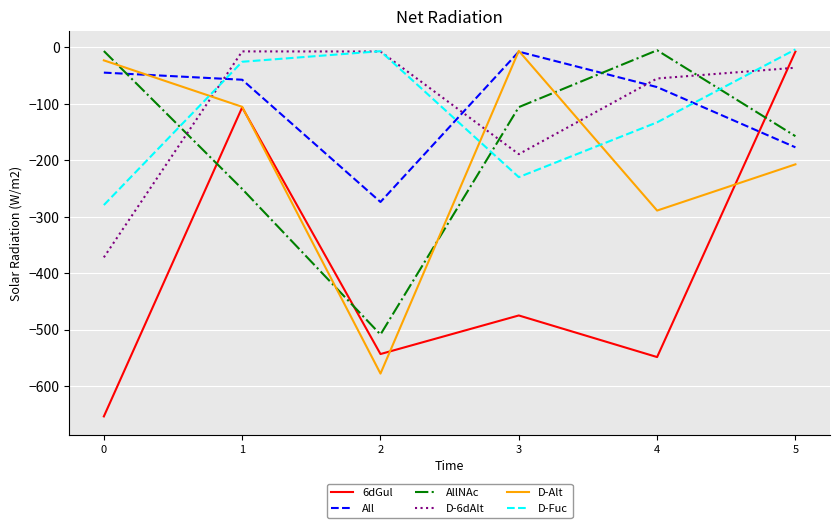

At which label does D-6dAlt first exceed -35?

1